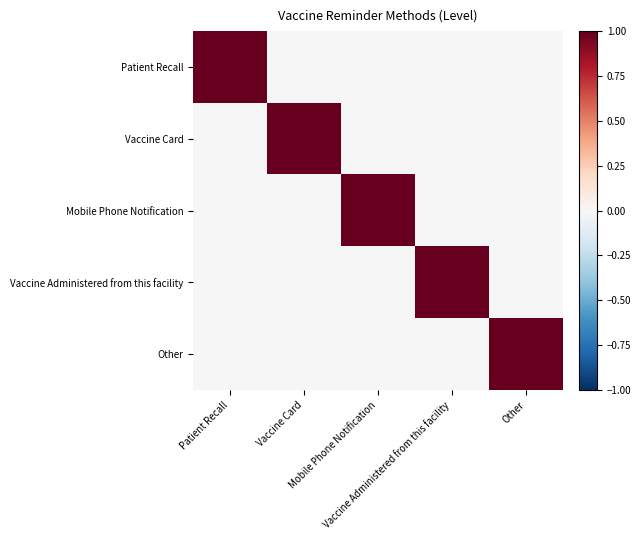

At how many categories does at least one series exceed 0?

5